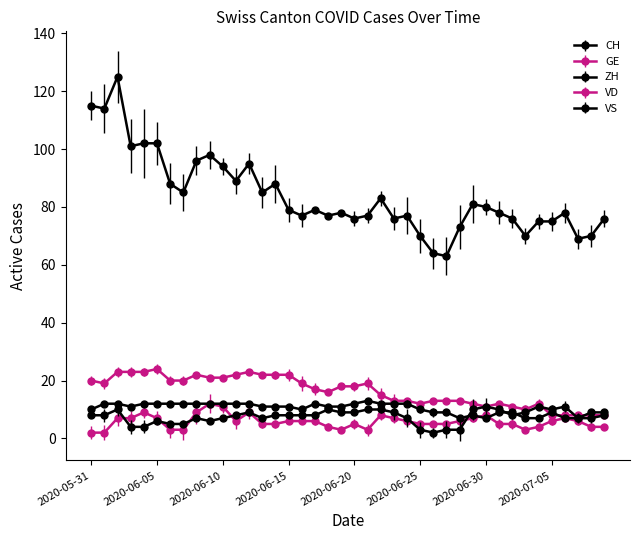

Does the chart have visible grid lines?

No